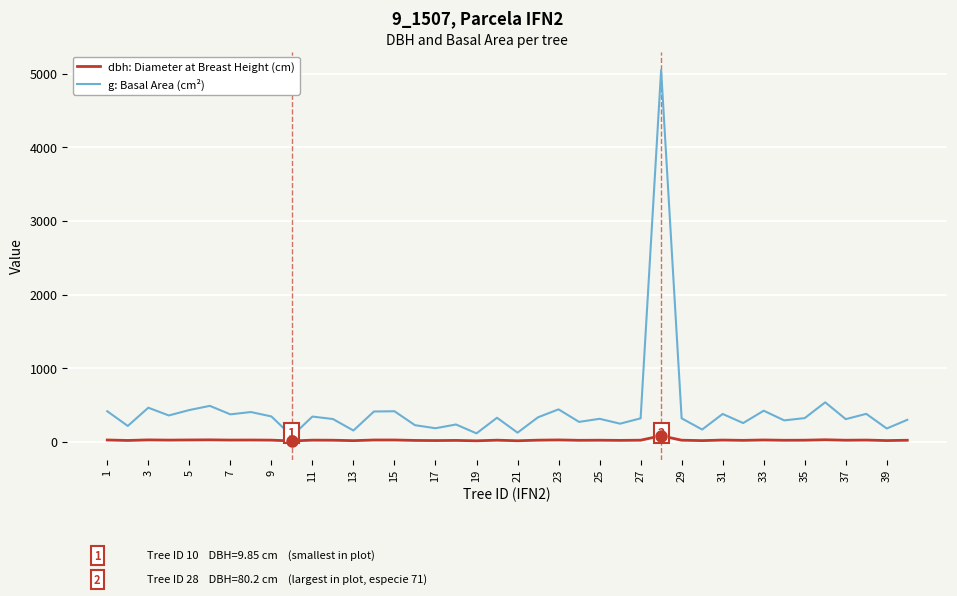

Which series has the widest spread of values?

g: Basal Area (cm²)